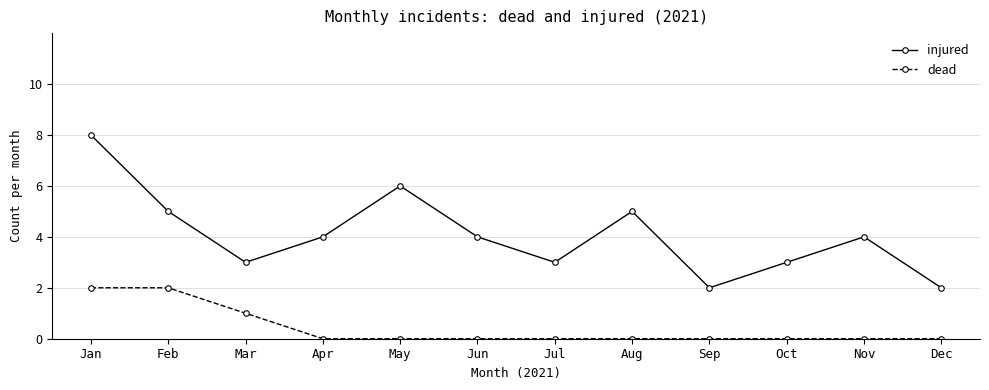

List the series in order of their overall mean, lowest first.

dead, injured